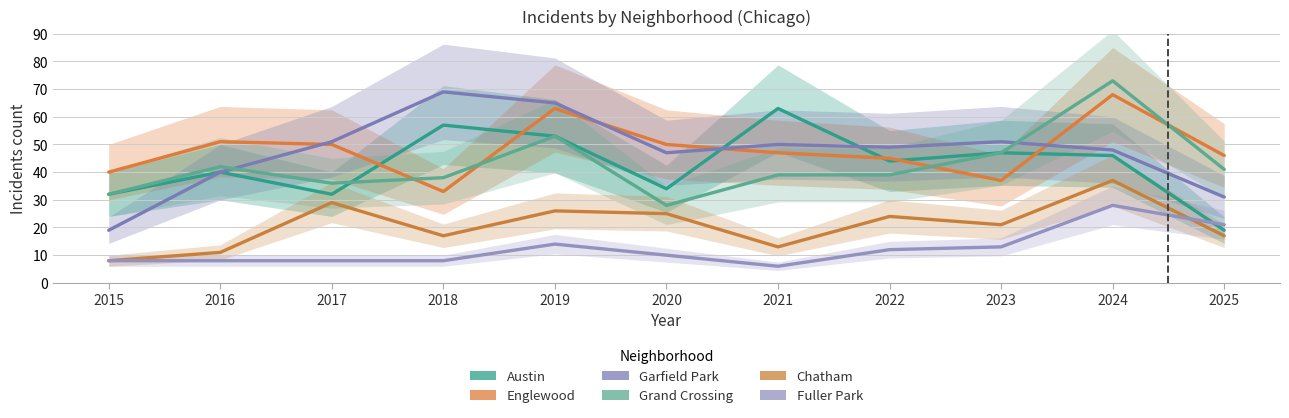

What is the maximum value for Austin?

63